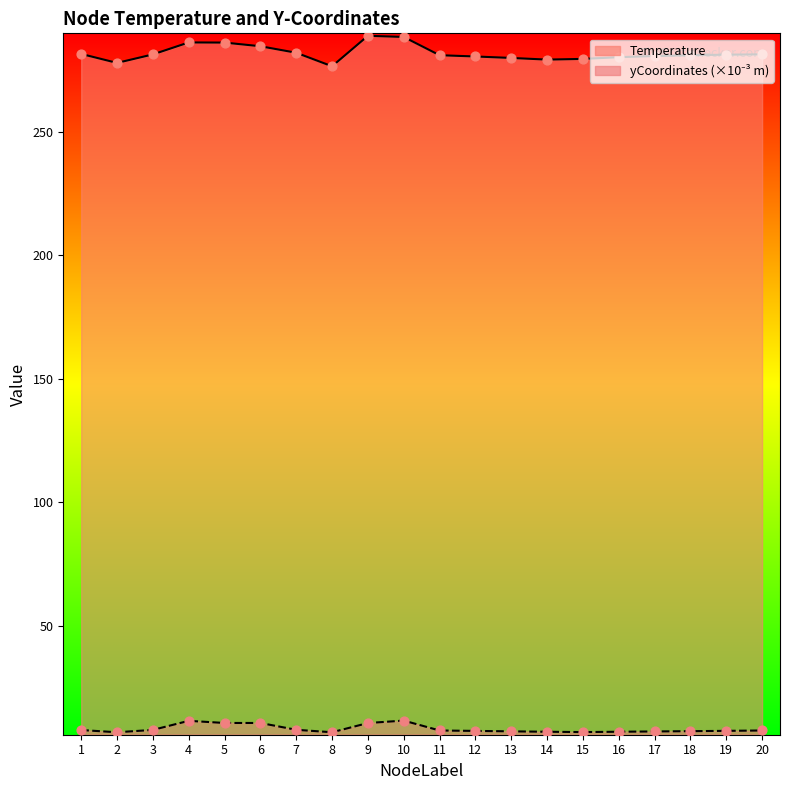

Which series contains the highest Y value?

Temperature